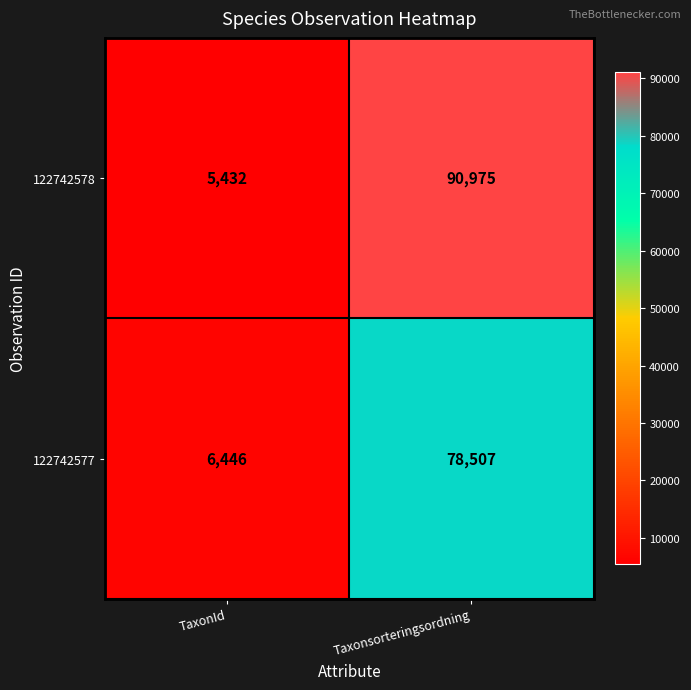

What is the difference between the 122742578 values at TaxonId and Taxonsorteringsordning?

85543